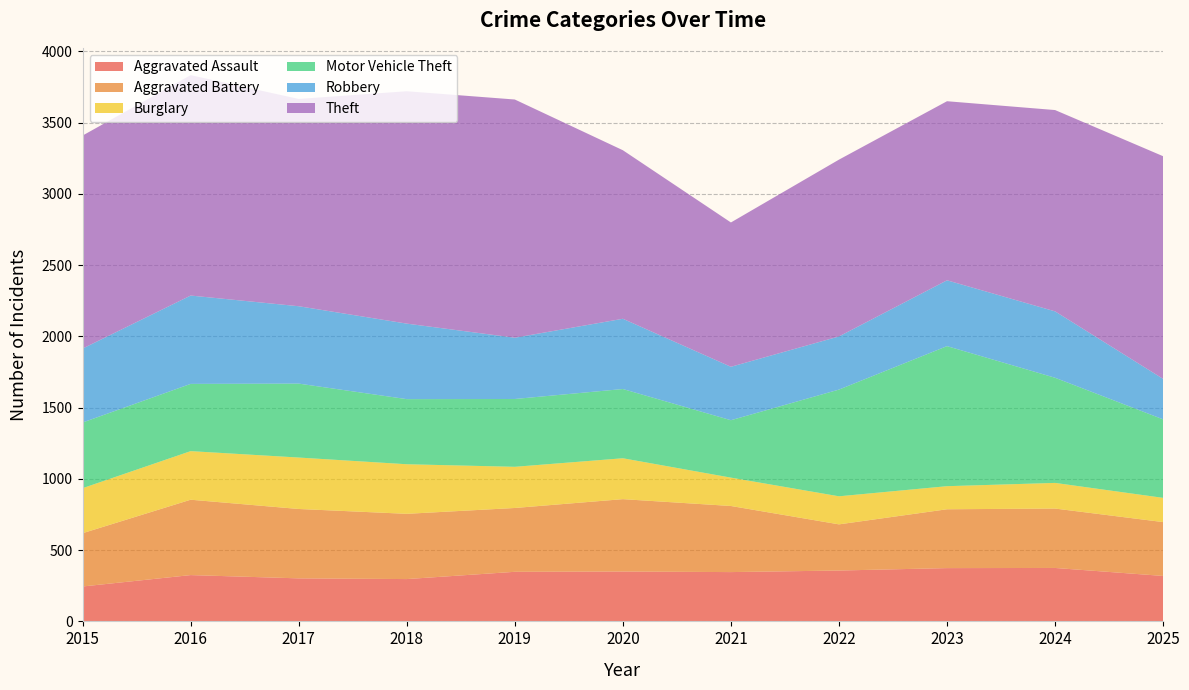

Reading right to left, what are all the values shown in this chart?

Aggravated Assault: 319	375	374	357	346	350	348	297	302	325	245
Aggravated Battery: 378	417	413	324	464	508	448	458	487	529	374
Burglary: 170	180	162	197	199	287	289	348	361	341	316
Motor Vehicle Theft: 551	738	983	749	403	486	476	457	519	472	461
Robbery: 284	466	462	373	375	493	430	530	543	620	519
Theft: 1563	1413	1257	1241	1013	1183	1672	1631	1455	1547	1495